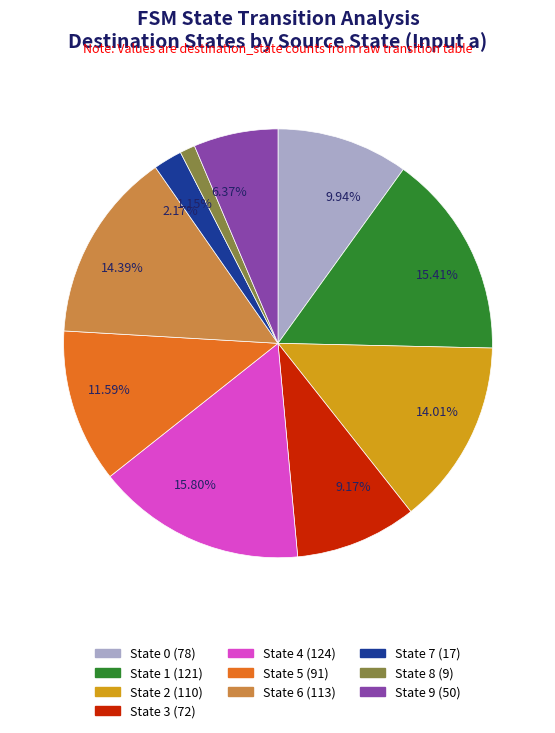

To the nearest percent, what is the difference between the largest and smallest slice percentages?

15%